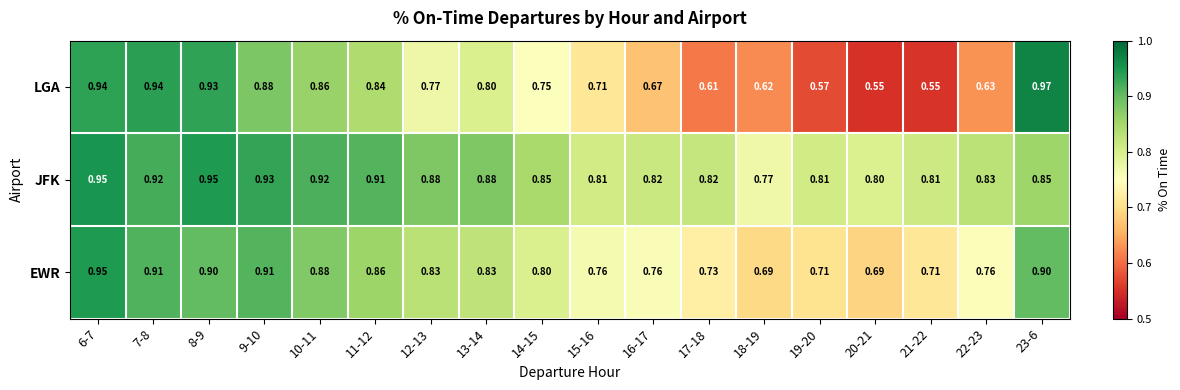

Rank the series by their average value, from highest to lowest.

JFK, EWR, LGA